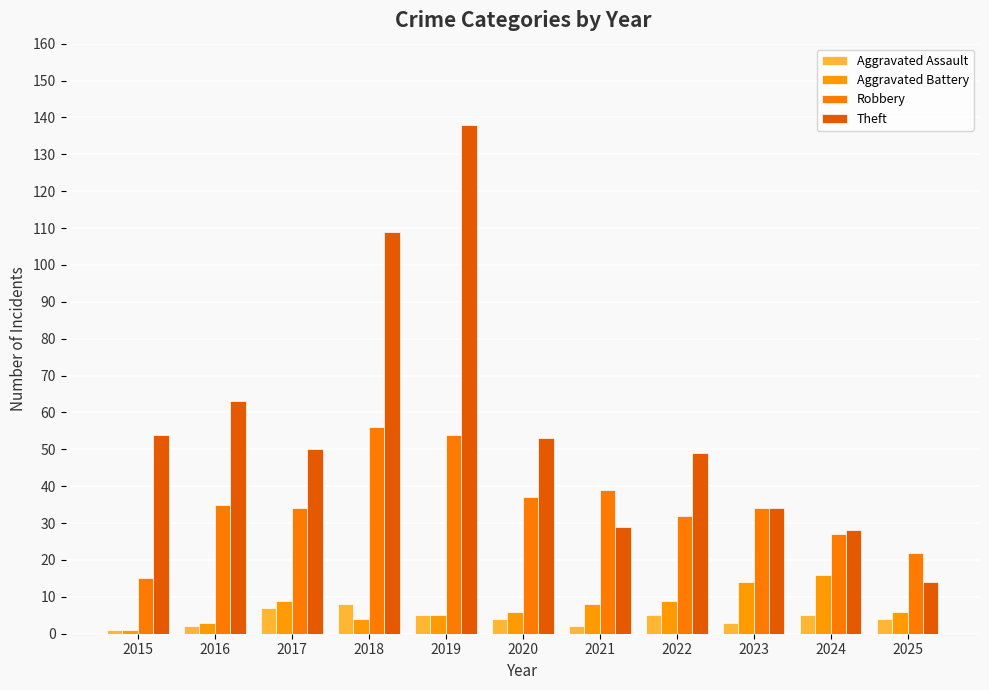

Reading right to left, transcribe all the data shown in this chart.

Aggravated Assault: 2025=4	2024=5	2023=3	2022=5	2021=2	2020=4	2019=5	2018=8	2017=7	2016=2	2015=1
Aggravated Battery: 2025=6	2024=16	2023=14	2022=9	2021=8	2020=6	2019=5	2018=4	2017=9	2016=3	2015=1
Robbery: 2025=22	2024=27	2023=34	2022=32	2021=39	2020=37	2019=54	2018=56	2017=34	2016=35	2015=15
Theft: 2025=14	2024=28	2023=34	2022=49	2021=29	2020=53	2019=138	2018=109	2017=50	2016=63	2015=54